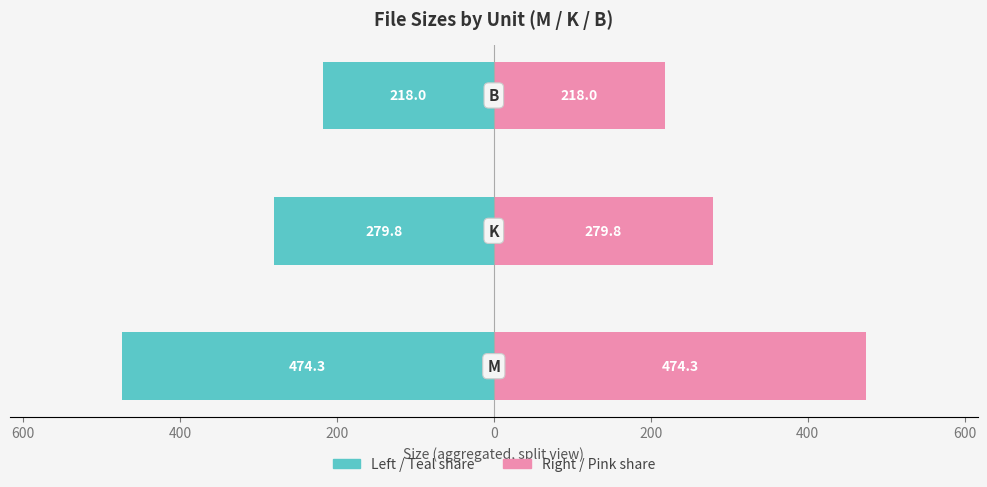

Reading right to left, what are all the values shown in this chart?

Total Size (Left): 400=-218.0	600=-279.8	800=-474.3
Total Size (Right): 400=218.0	600=279.8	800=474.3